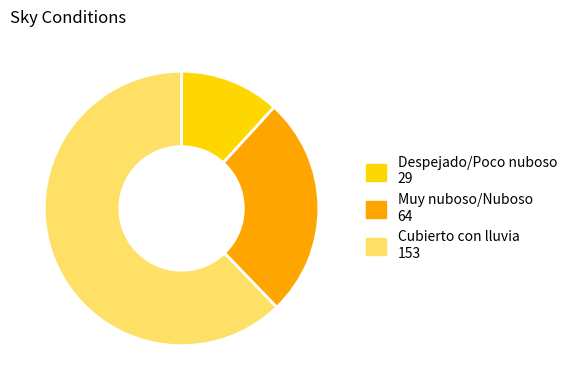

Is there any slice that represents more than half of the pie?

Yes